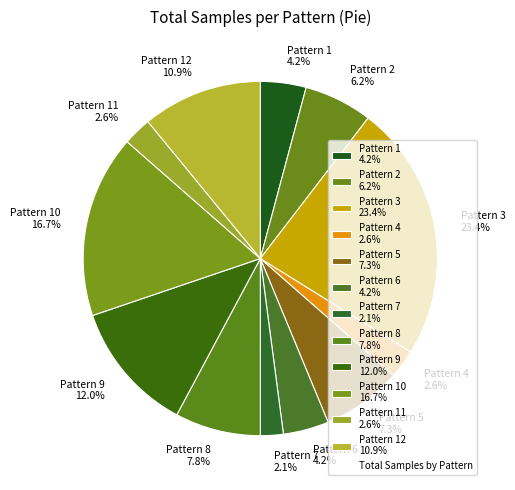

What percentage is NOT represented by Pattern 3 23.4%?

76.6%